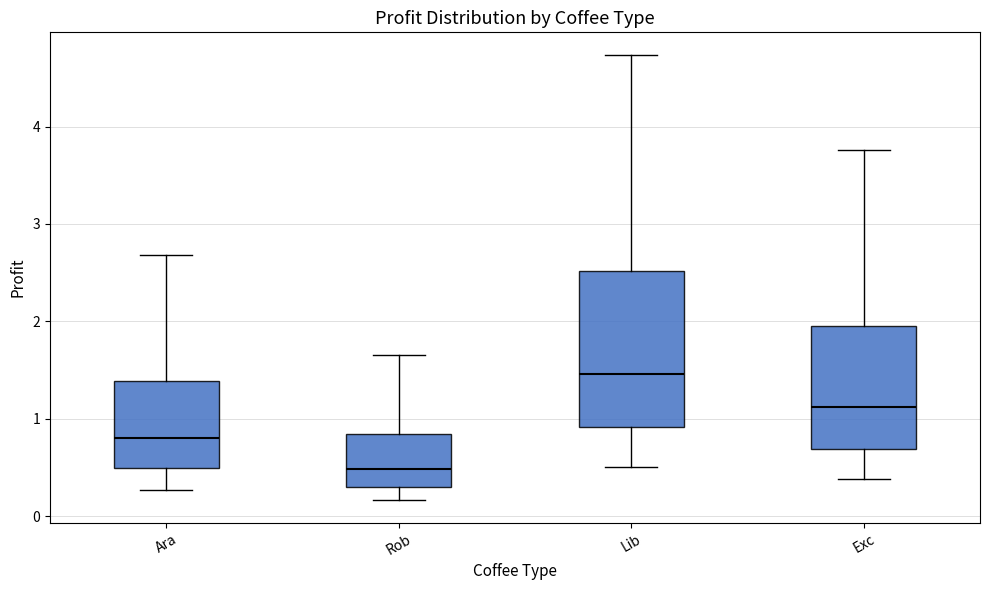

Comparing the boxes themselves (not the whiskers), which one is the tallest?

Lib